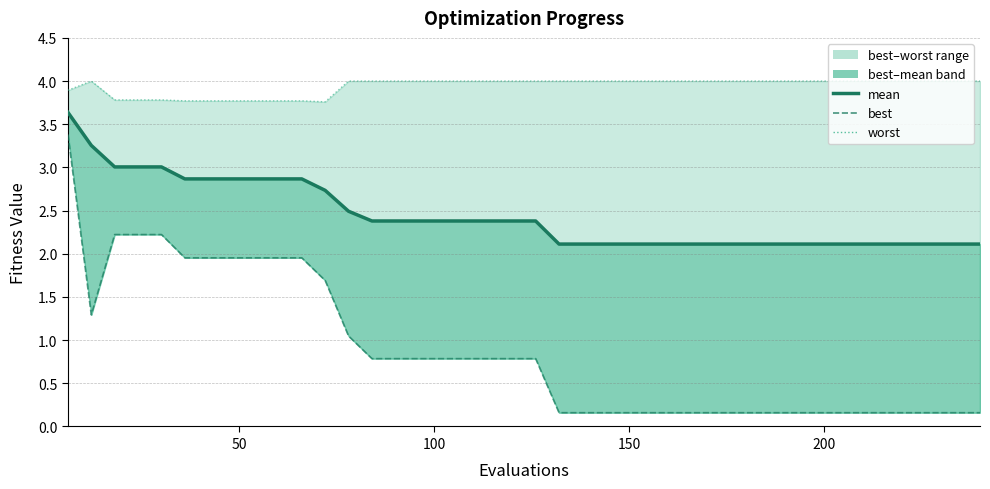

List the series in order of their peak value, highest first.

worst, mean, best